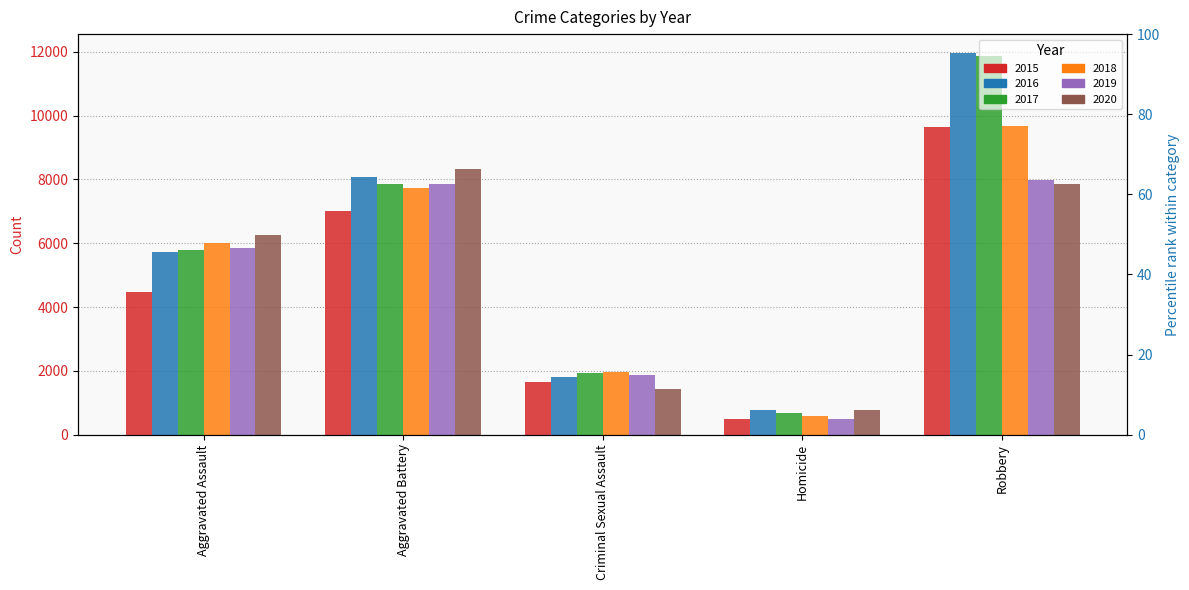

What is the total value across all series at Homicide?

3828